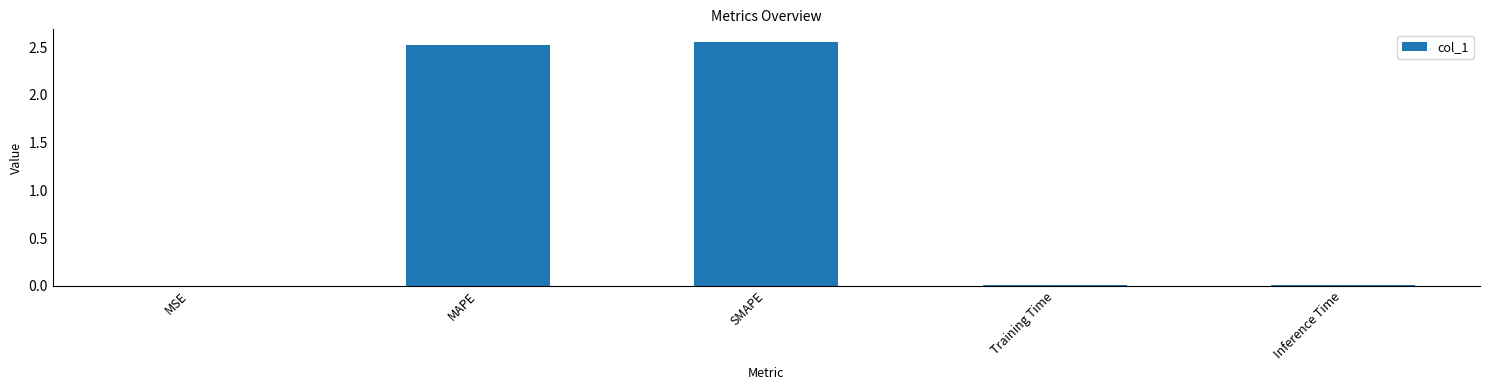

What is the sum of all values?

5.1